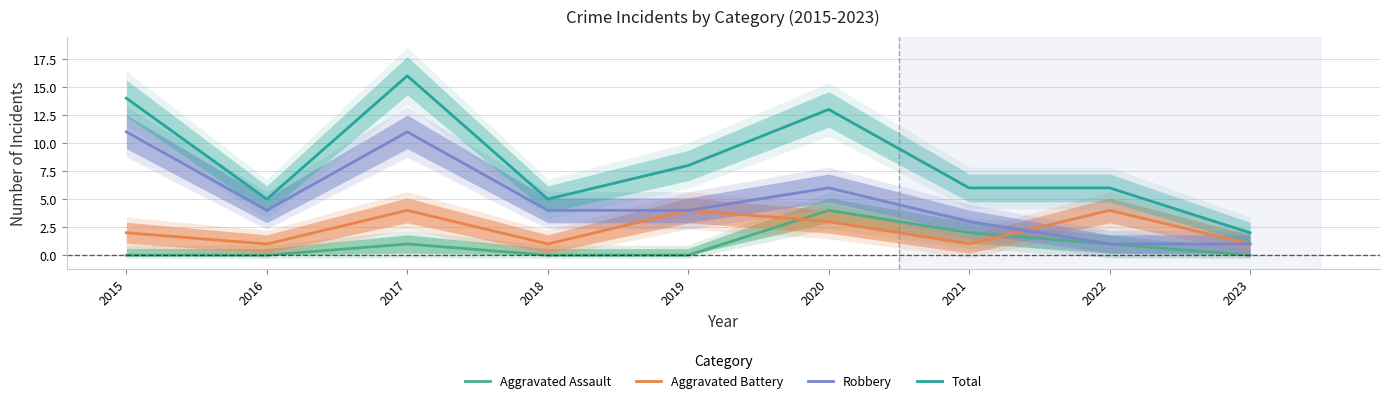

What is the difference between the maximum and second lowest values in the Aggravated Battery series?

3